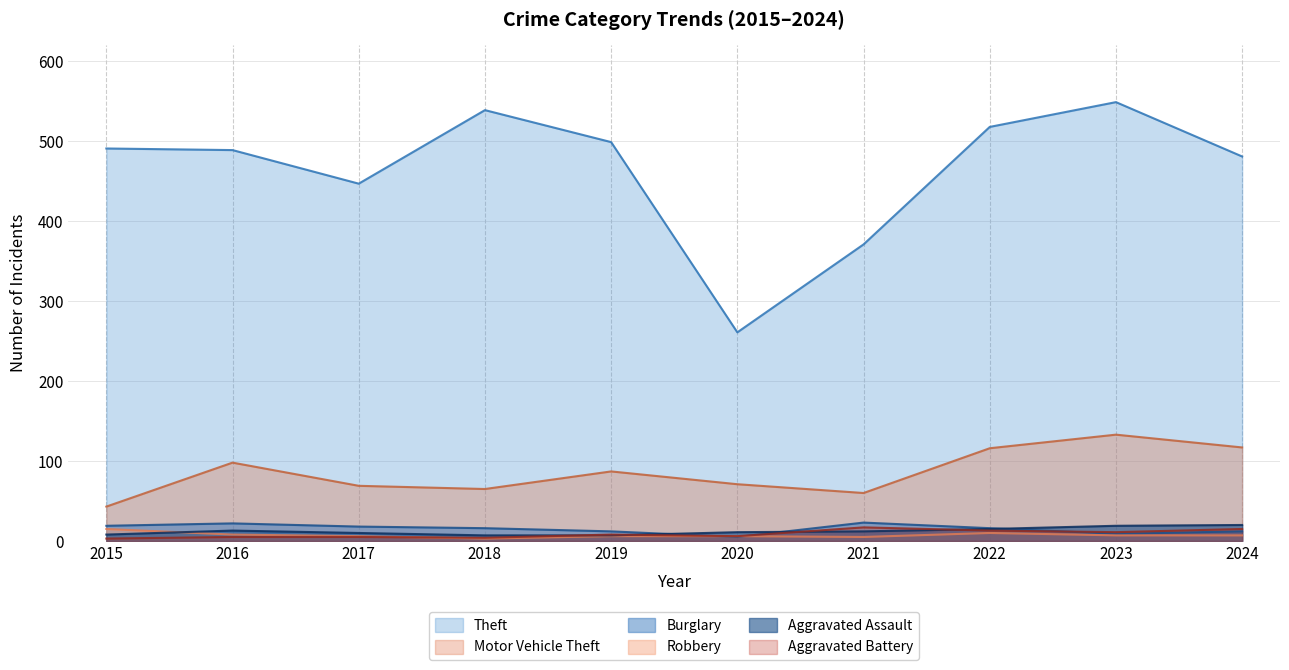

After their last crossing, which series has the higher values: Robbery or Burglary?

Burglary